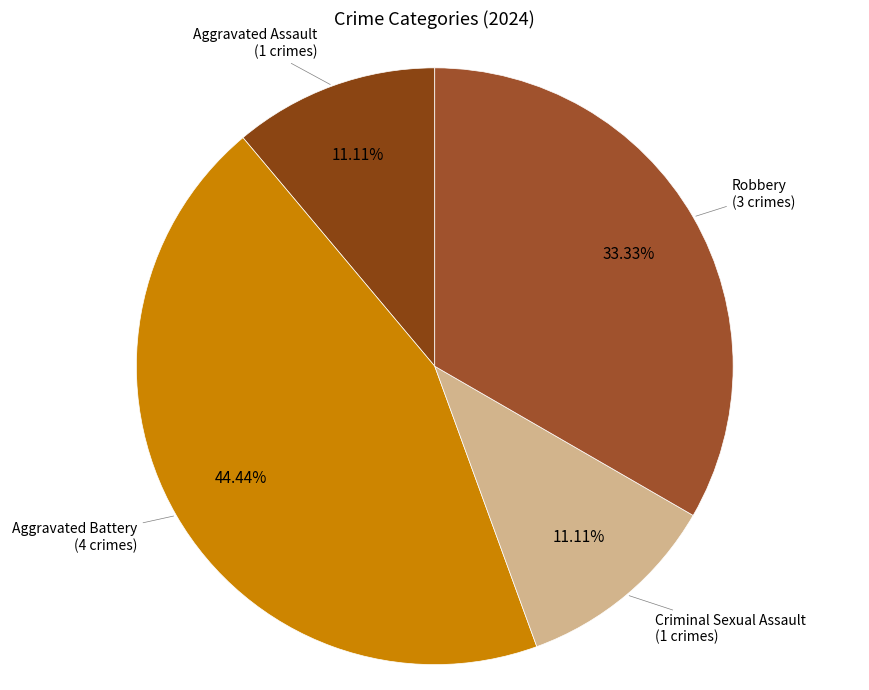

Approximately how many times larger is the value at Criminal Sexual Assault compared to Aggravated Assault?

1.0